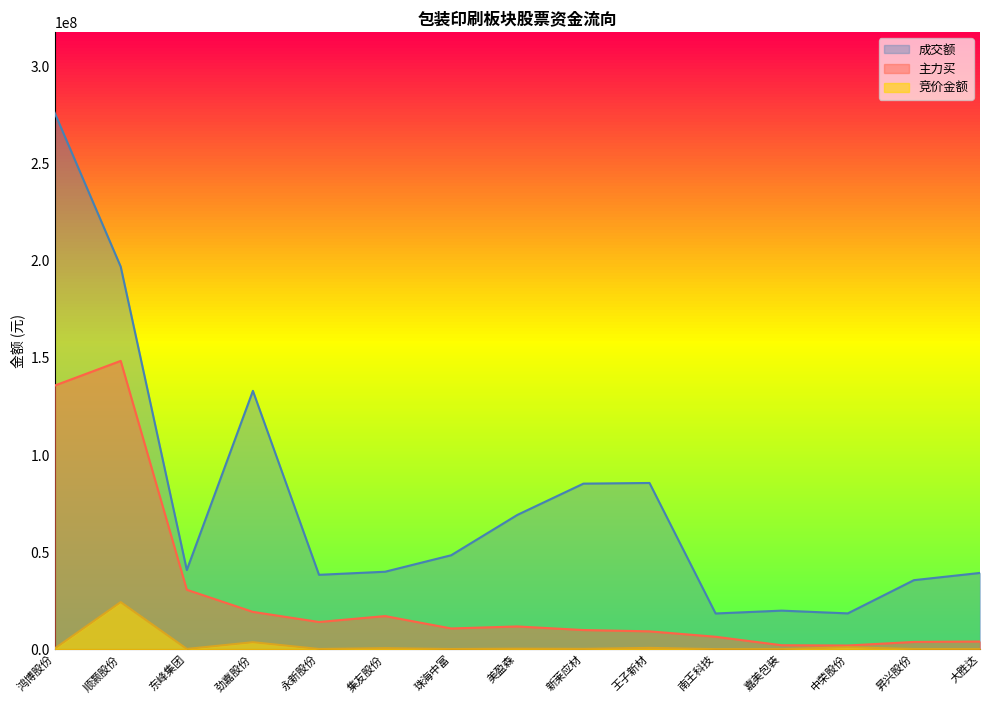

True or false: 主力买 and 竞价金额 intersect in this chart.

False